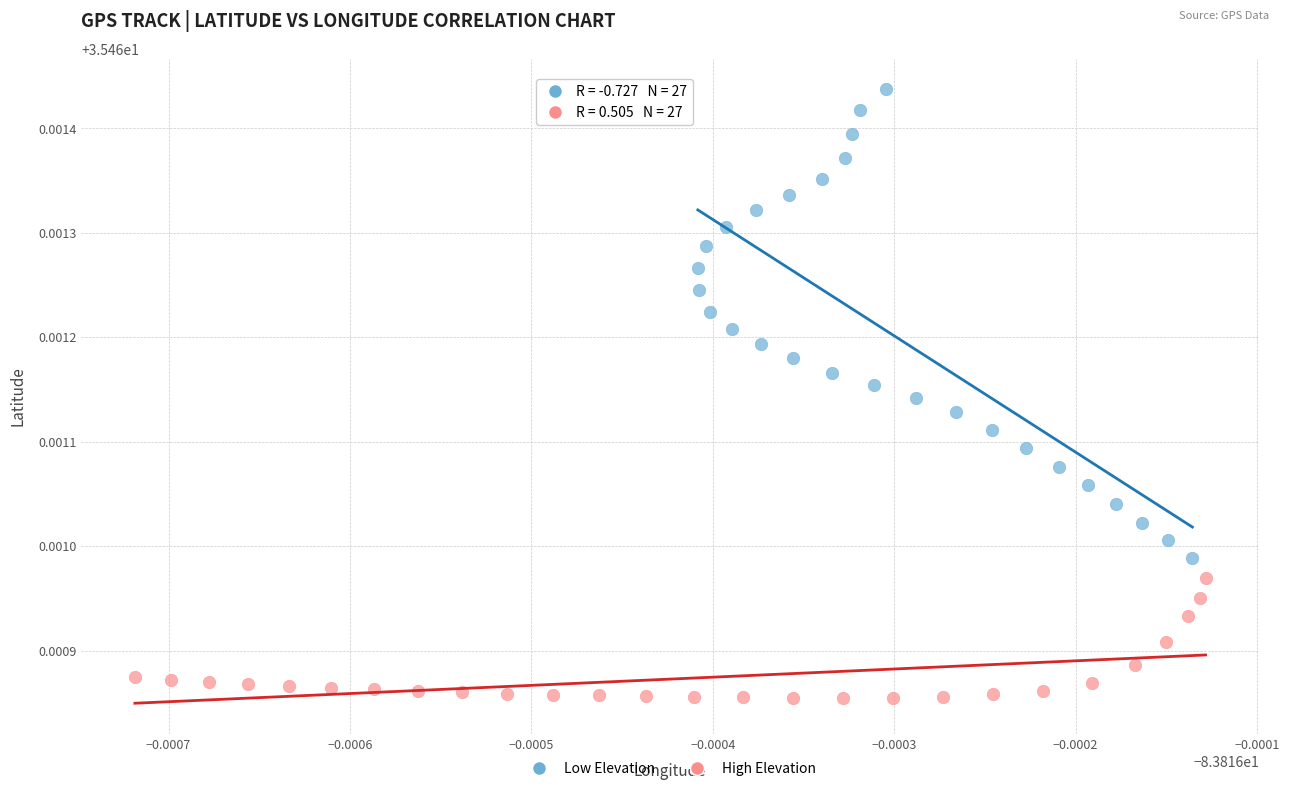

Which series has the widest spread of Y values?

Low Elevation